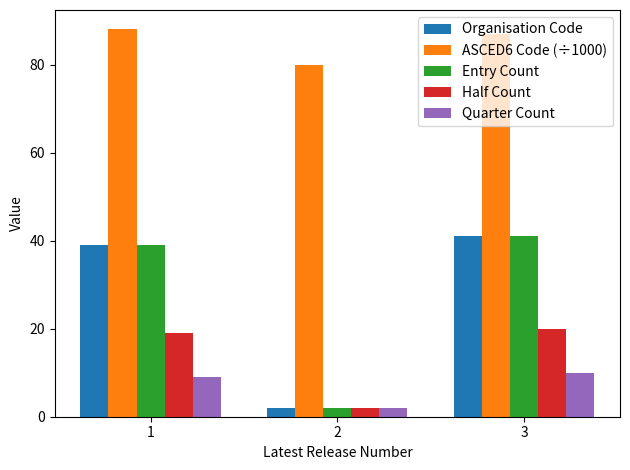

What is the sum of the Organisation Code values at 3 and 1?

80